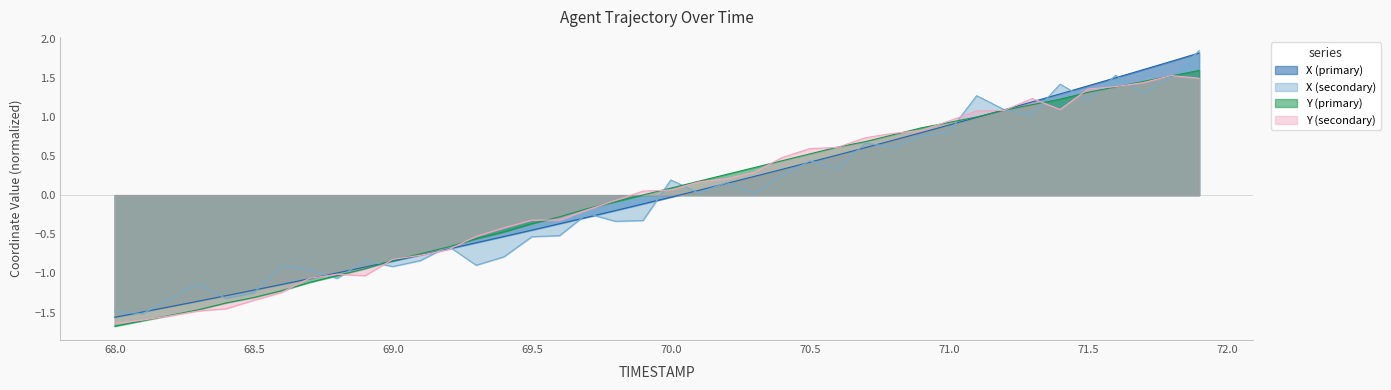

What is the difference between the X values at 69.2 and 71.9?

2.5